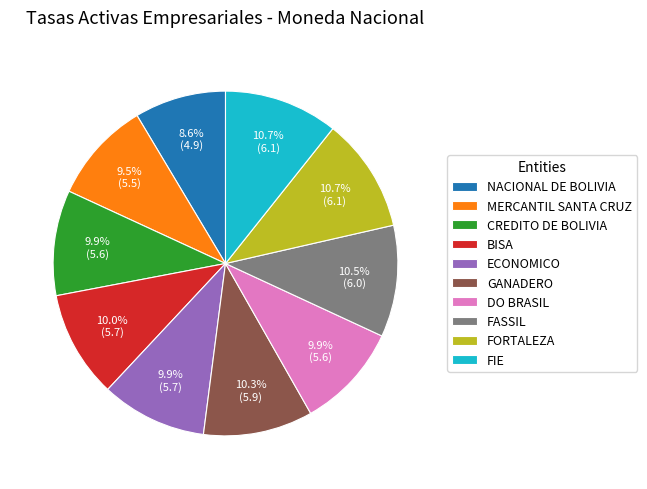

Is it true that DO BRASIL is 10% of the pie?

True